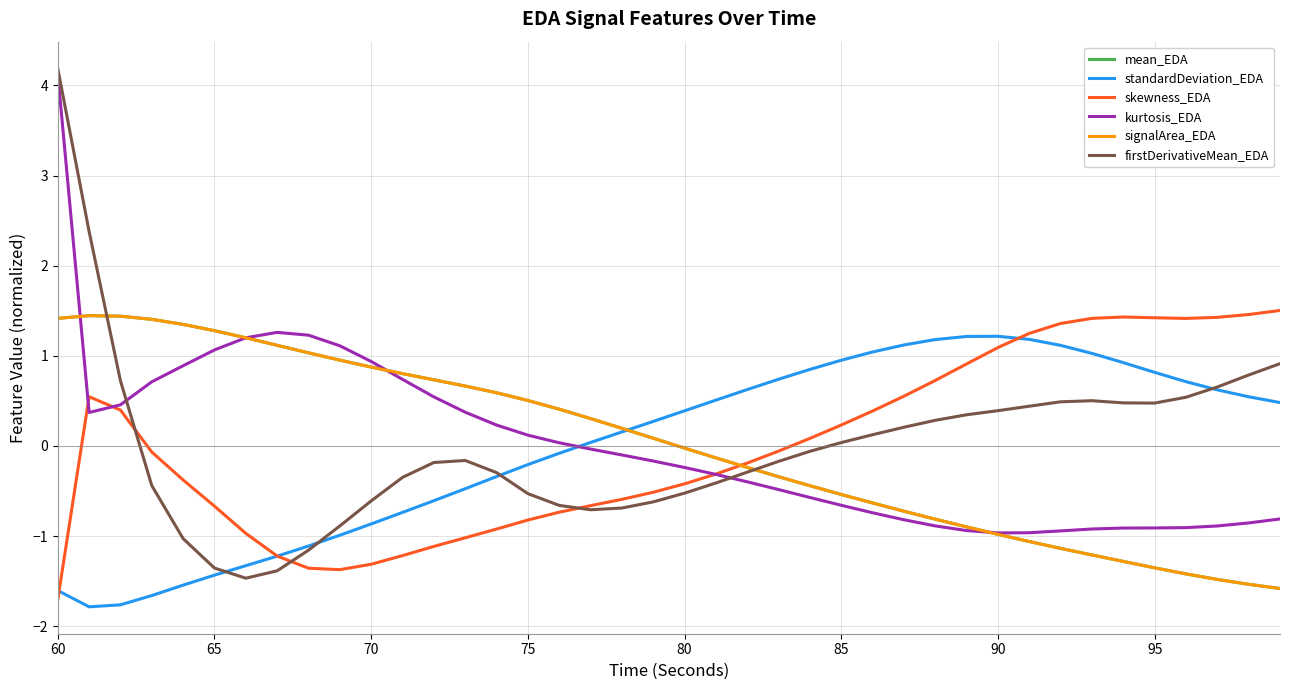

At how many categories does at least one series exceed 0?

40